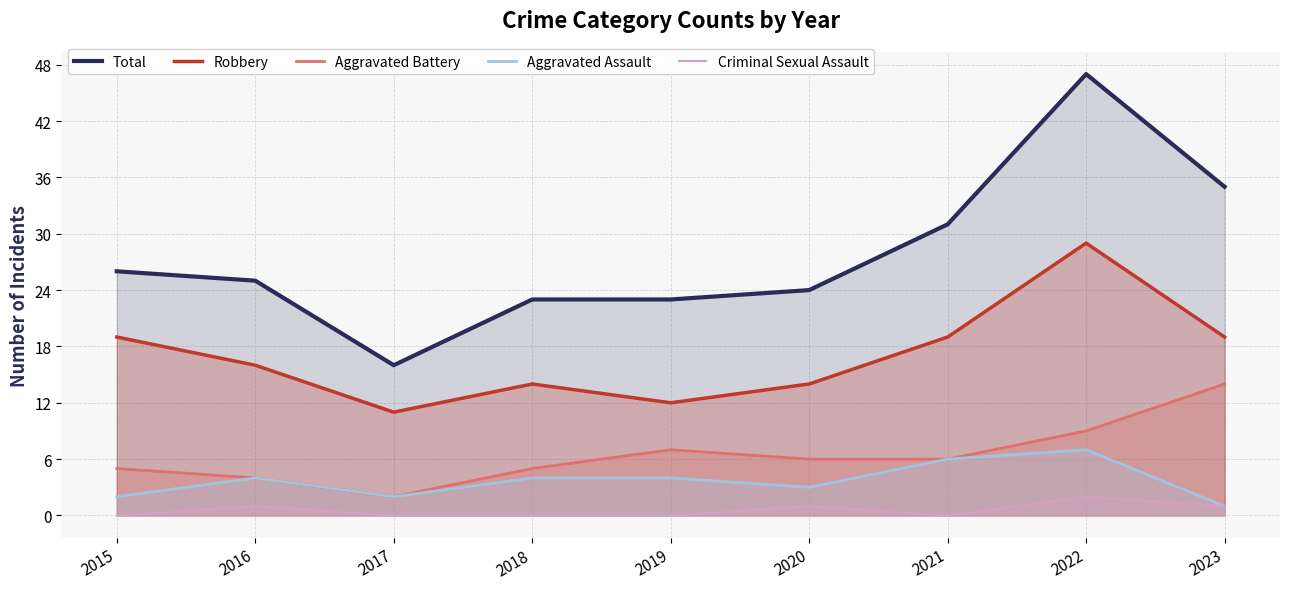

Is it true that Robbery equals 24 at 2020?

False